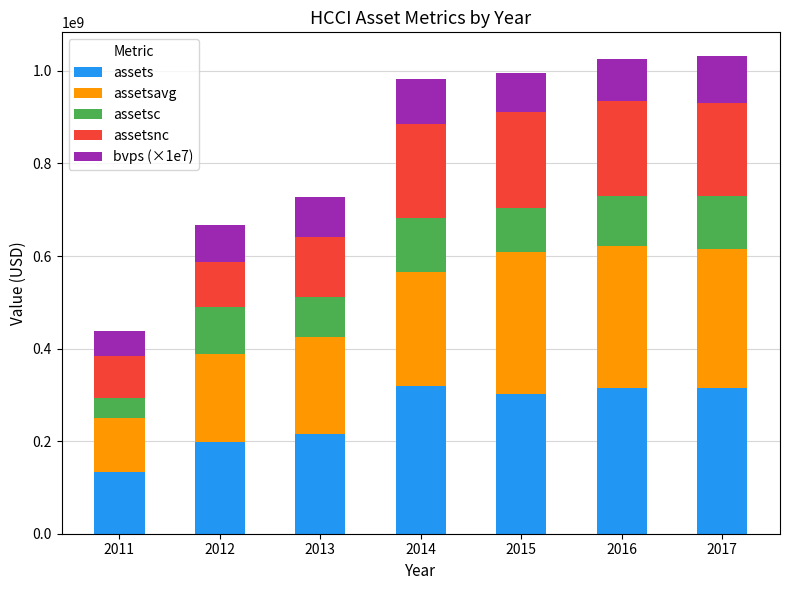

What is the total value across all series at 2012?

667937500